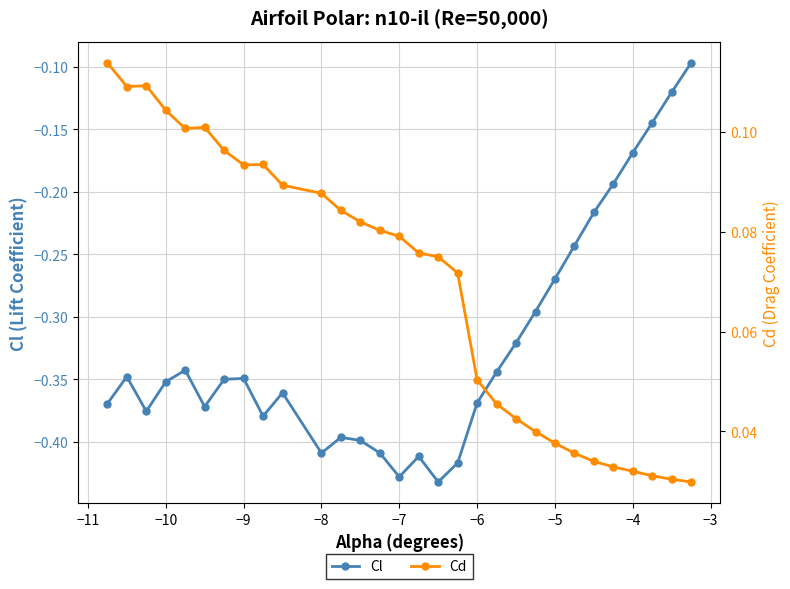

The value of Cl at −10 is -0.2. True or false?

False